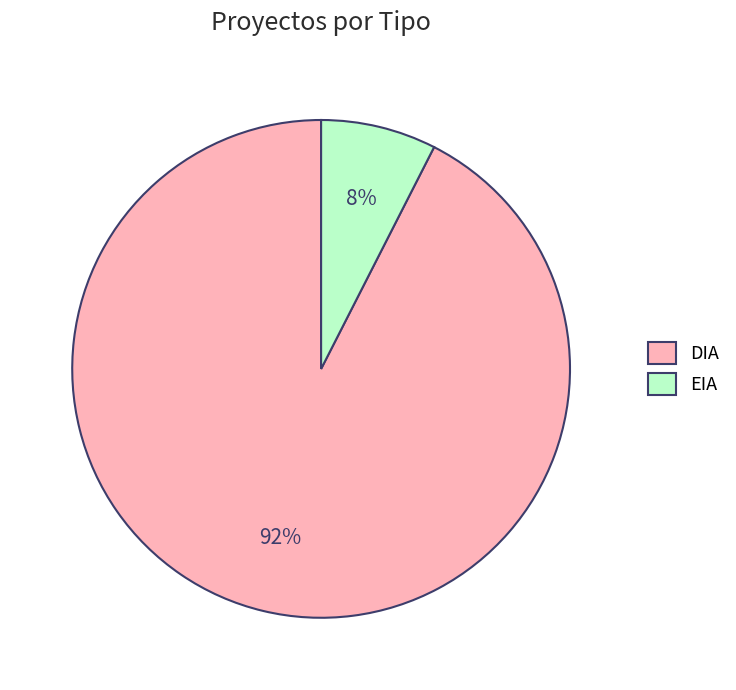

Count the number of slices in the pie.

2